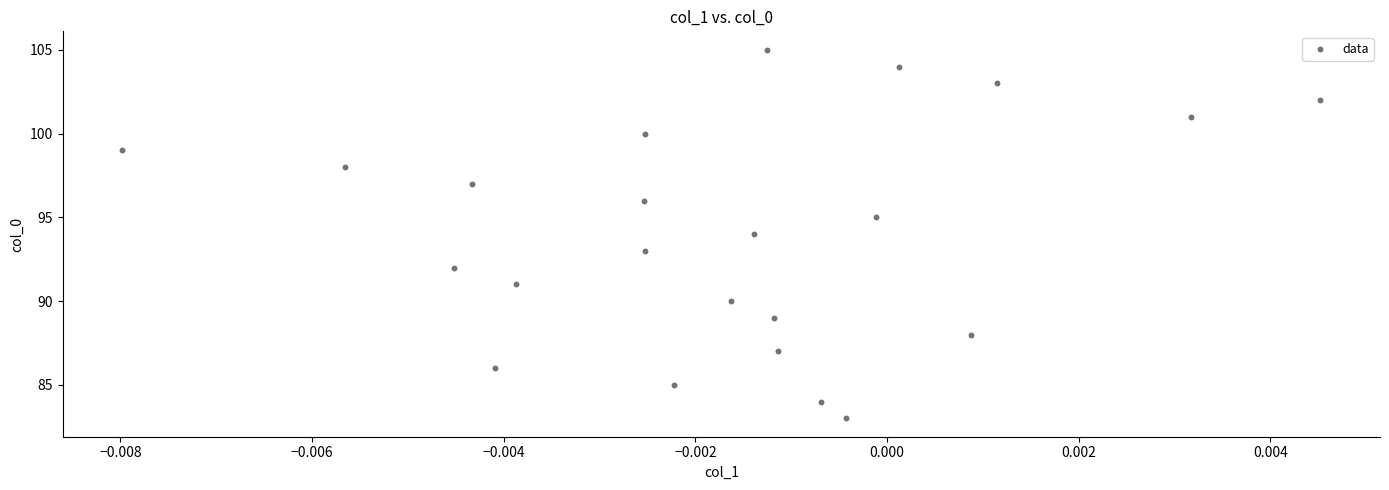

What is the range of Y values (max minus min)?

22